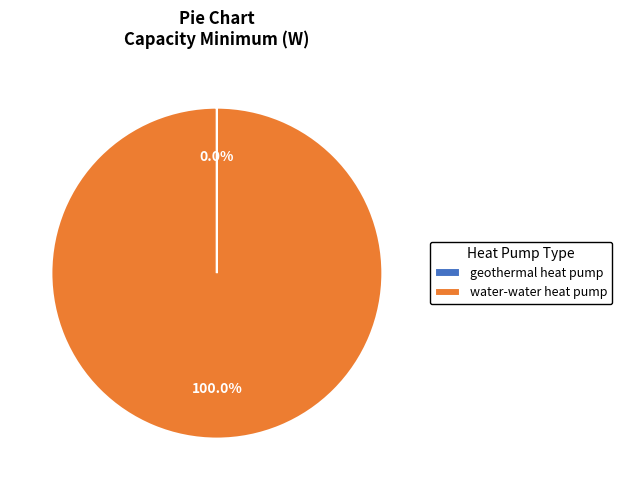

Does water-water heat pump account for over 50% of the chart?

Yes